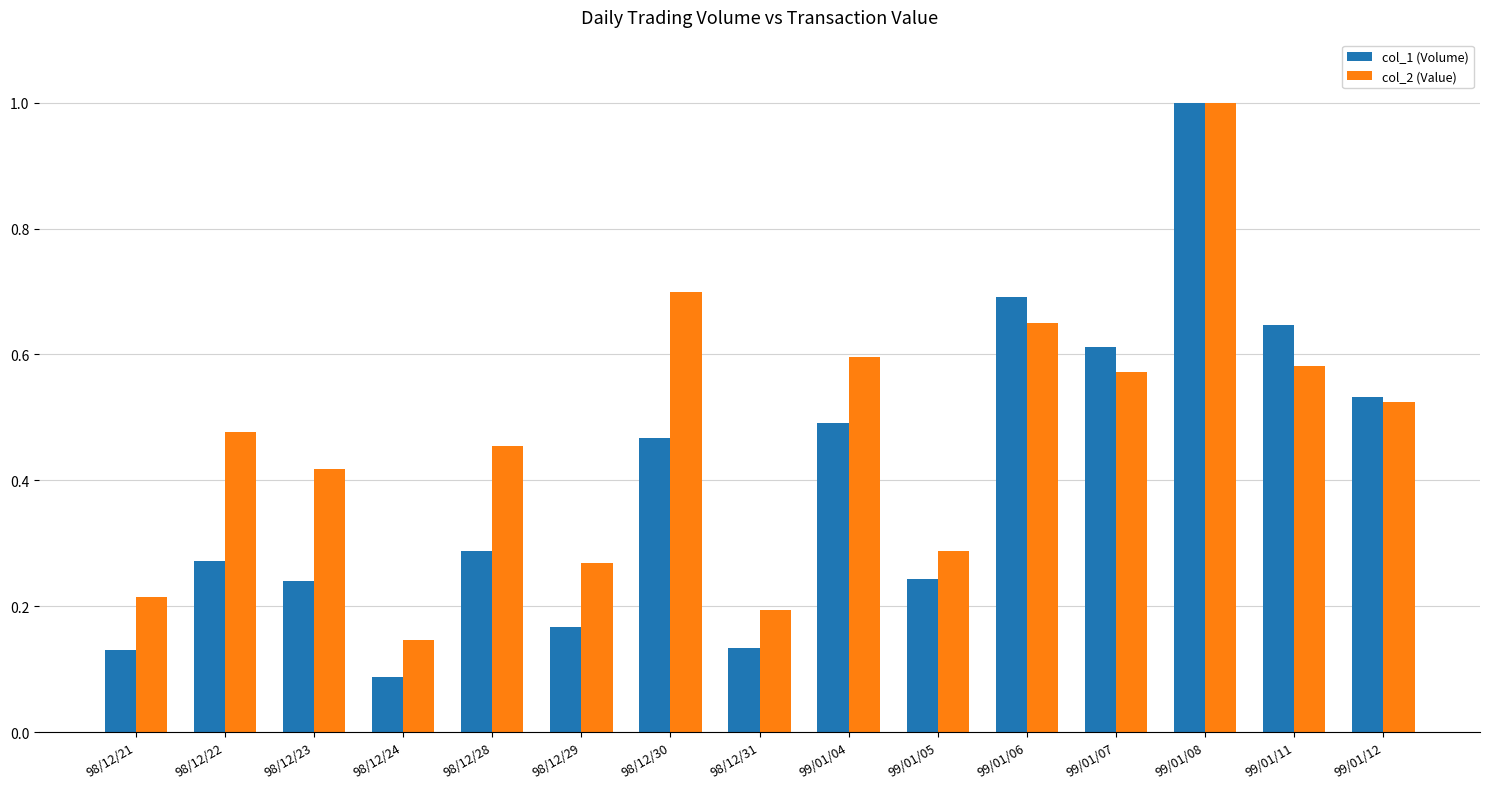

At how many categories does at least one series exceed 0?

15